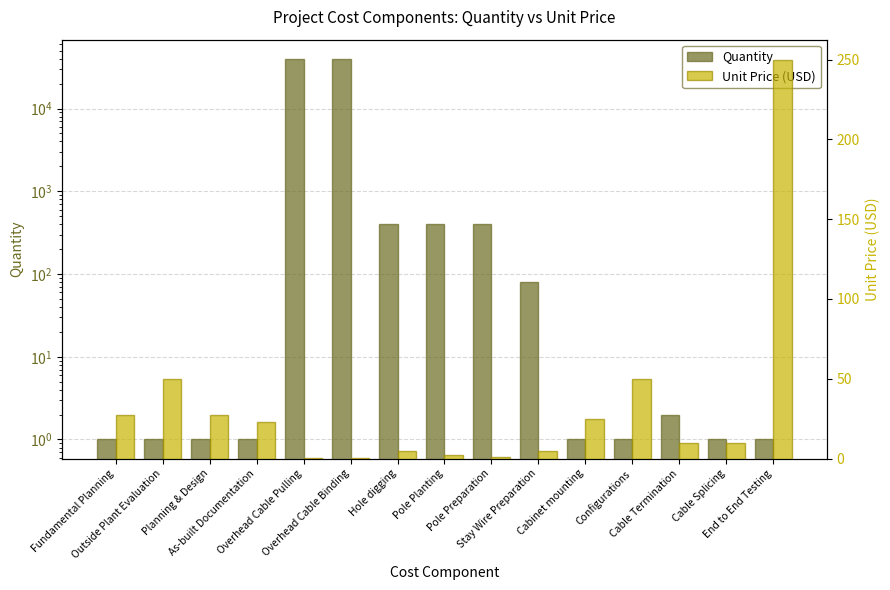

Between Overhead Cable Pulling and Cable Termination, which series saw the biggest shift?

Quantity